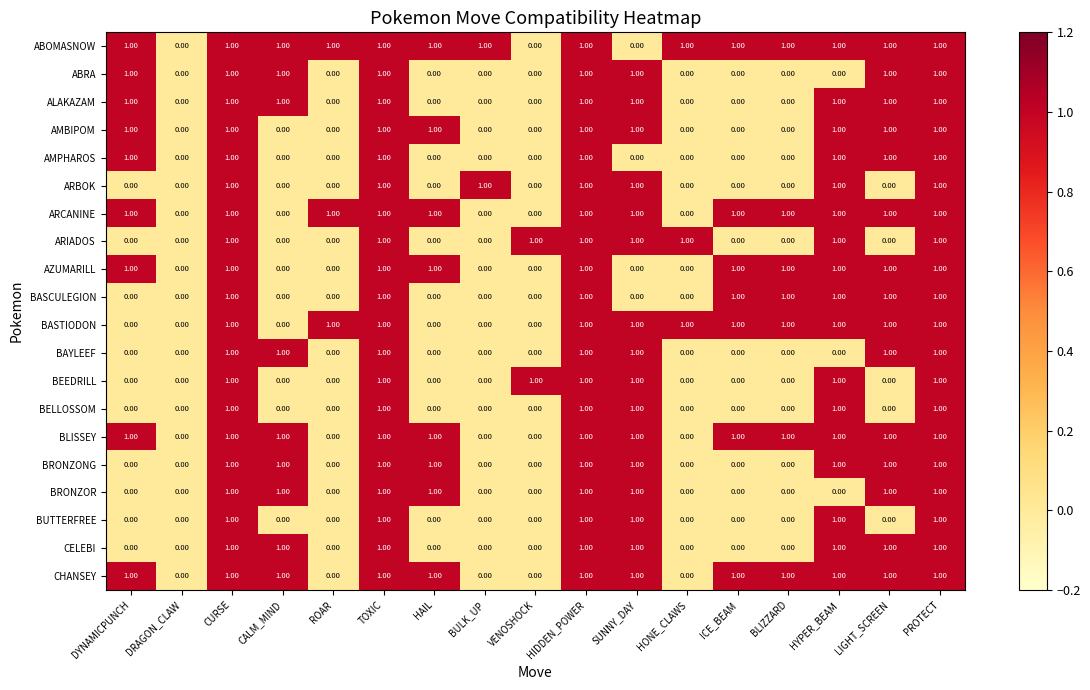

What is the total value across all series at DYNAMICPUNCH?

9